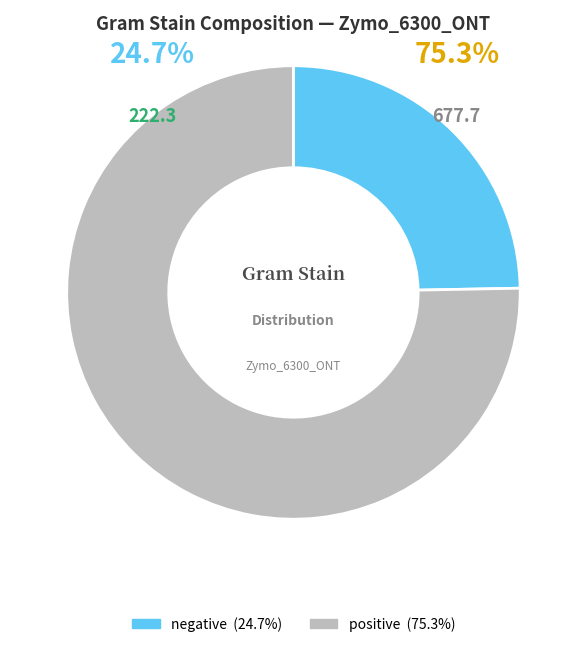

To the nearest percent, what is the difference between the largest and smallest slice percentages?

51%